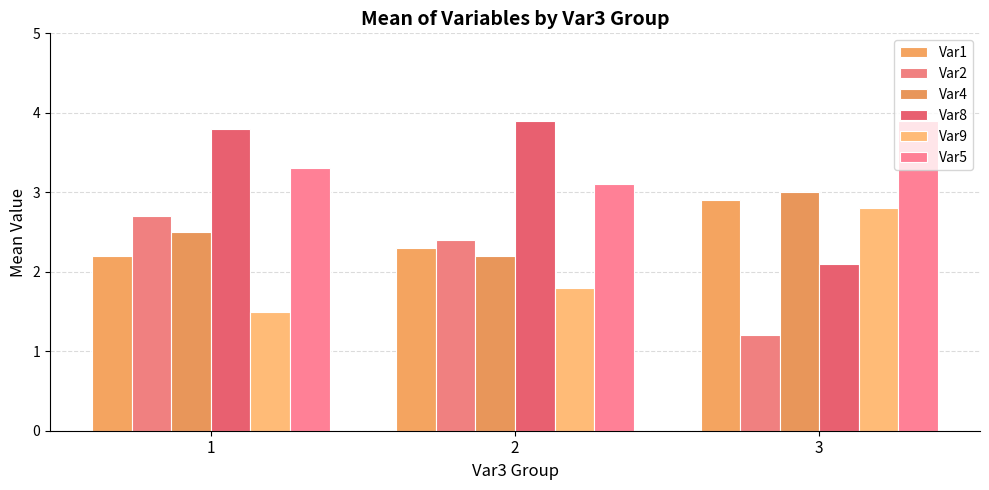

Count the number of data series in this chart.

6